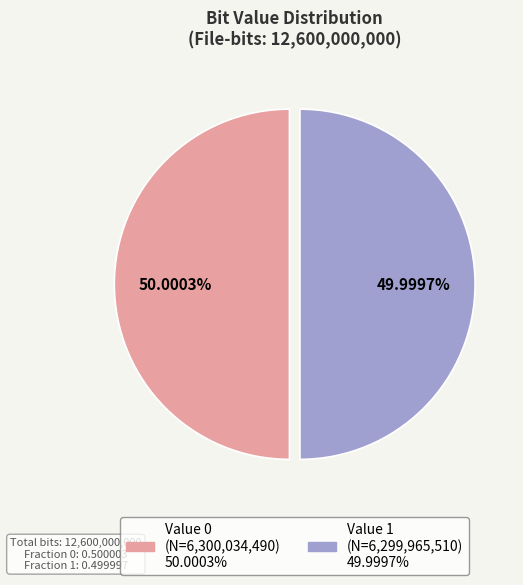

Is there a majority slice in this chart?

Yes